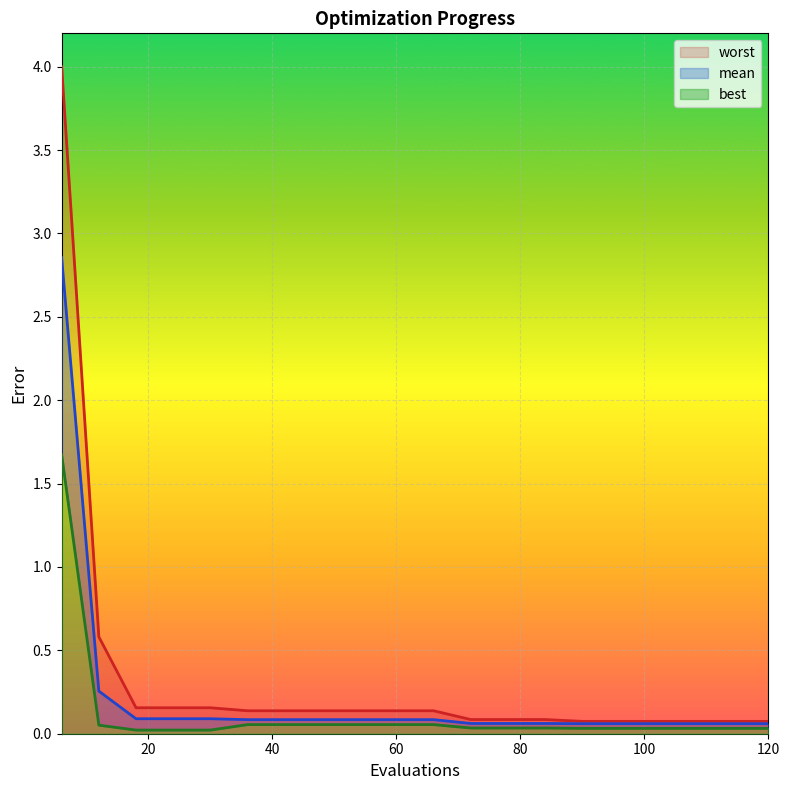

True or false: best and mean intersect in this chart.

False